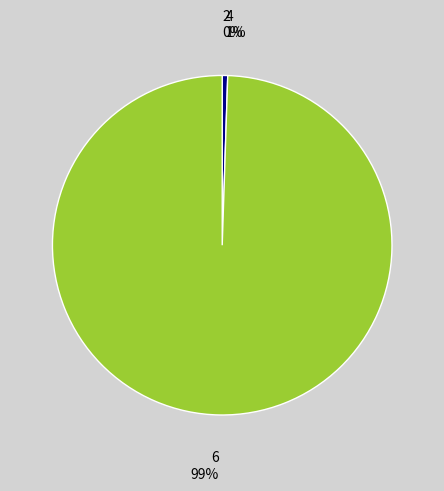

What percentage is the 4 slice, to the nearest percent?

1%